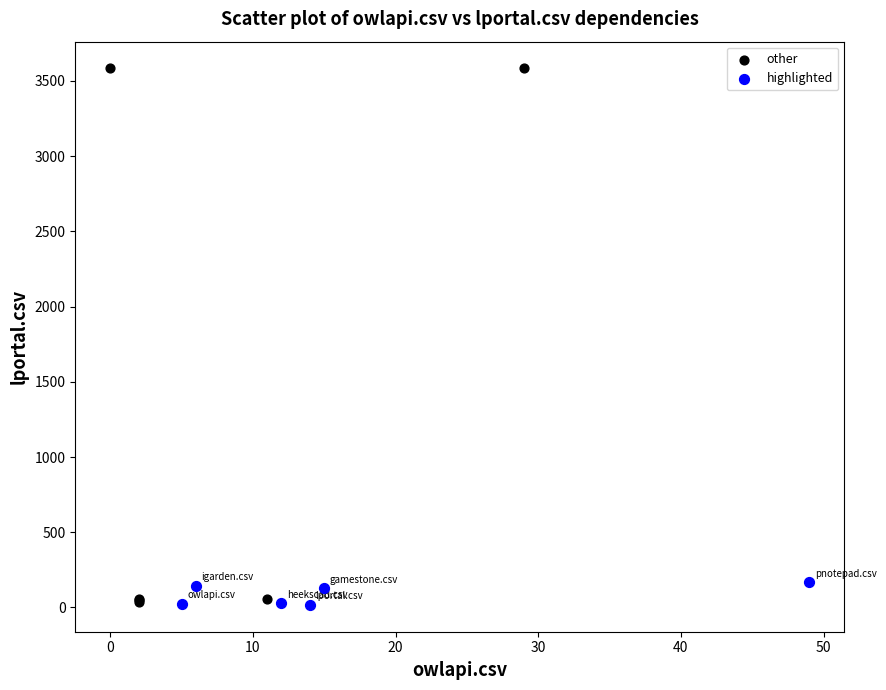

Which series reaches the maximum Y coordinate?

other